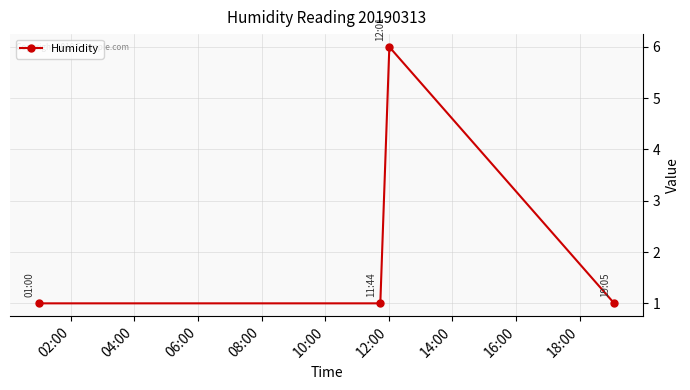

What is the minimum value shown in the chart?

1